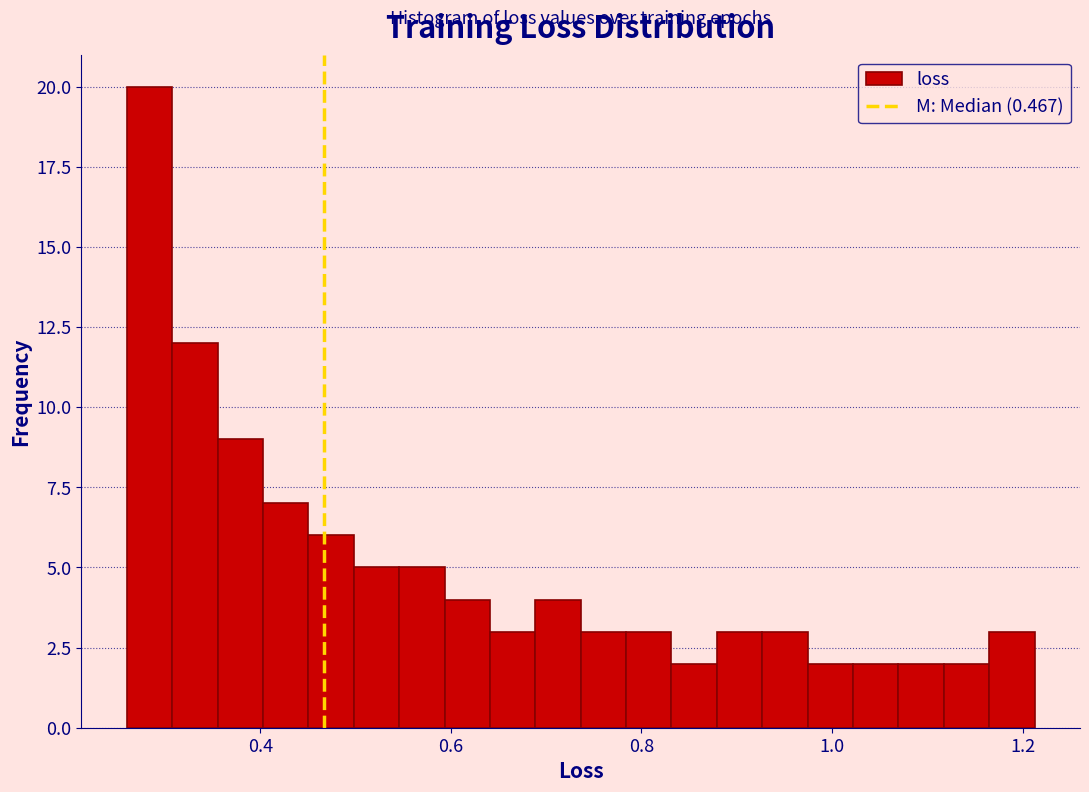

Around what value on the x-axis is the tallest bar? Give the approximate position of its centre, as read against the axis.

0.28